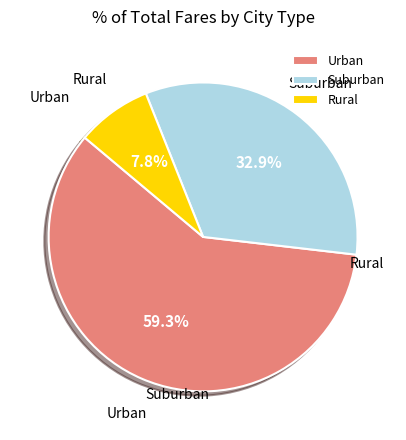

How many segments does this pie chart have?

3